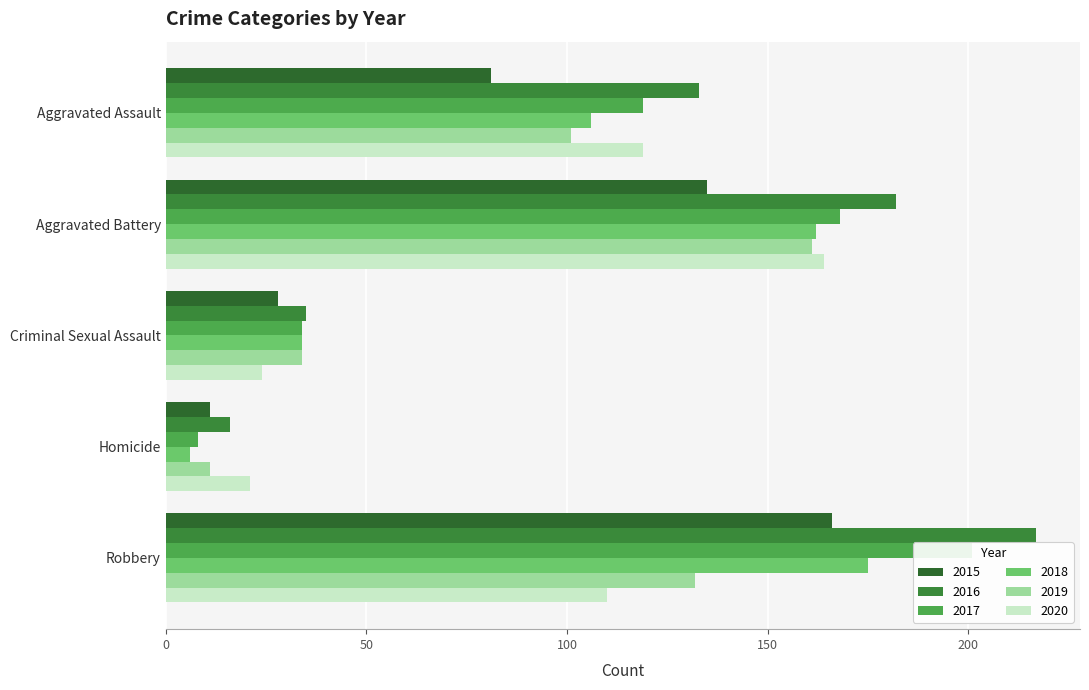

Are the bars horizontal?

Yes